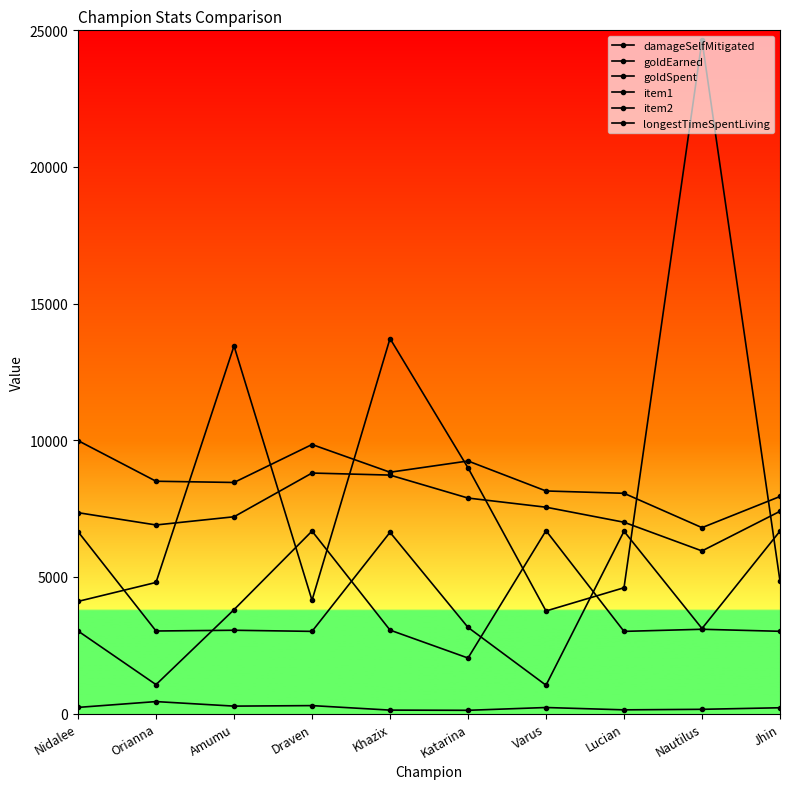

Which series changed the most between Lucian and Jhin?

goldSpent